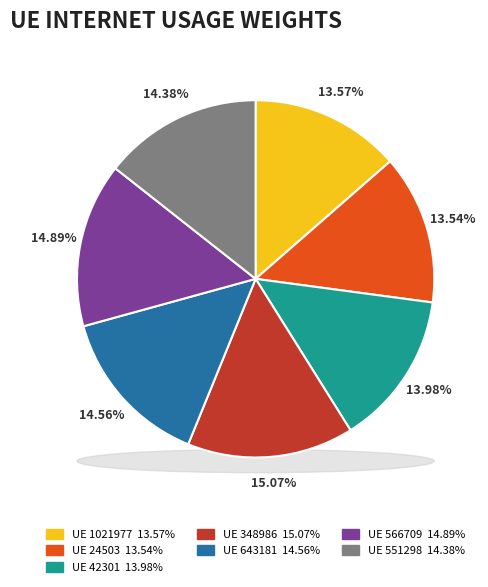

What percentage is the 24503 slice, to the nearest percent?

14%